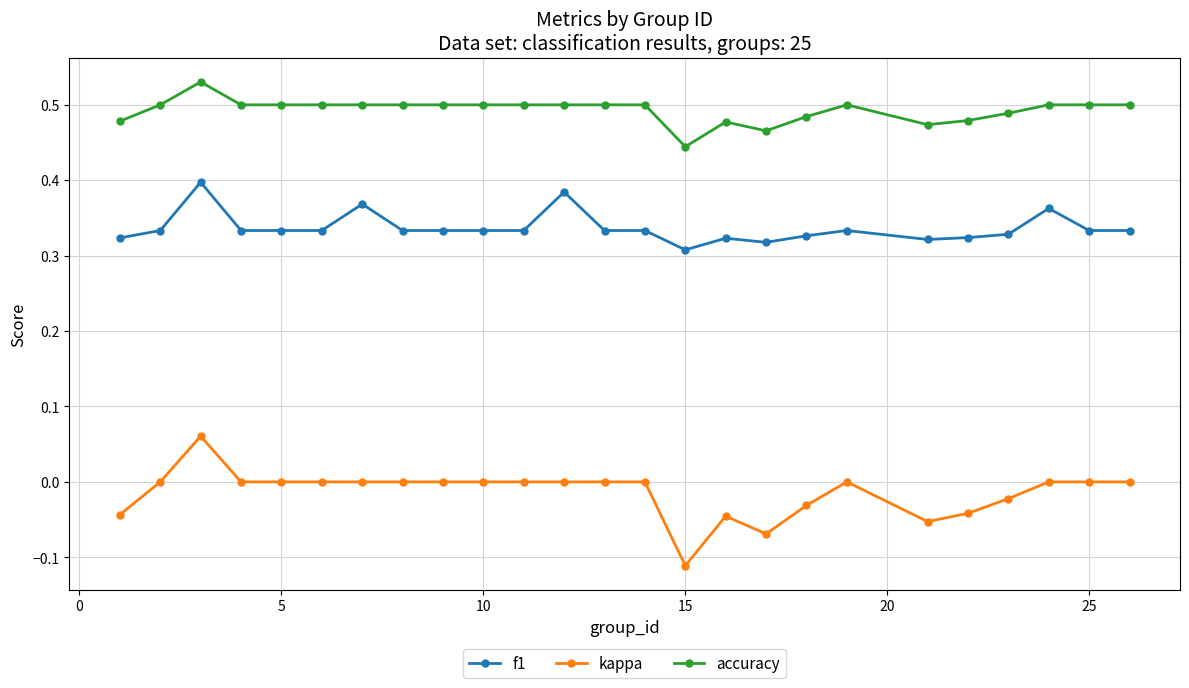

True or false: kappa has more than 1 interior local peaks.

True